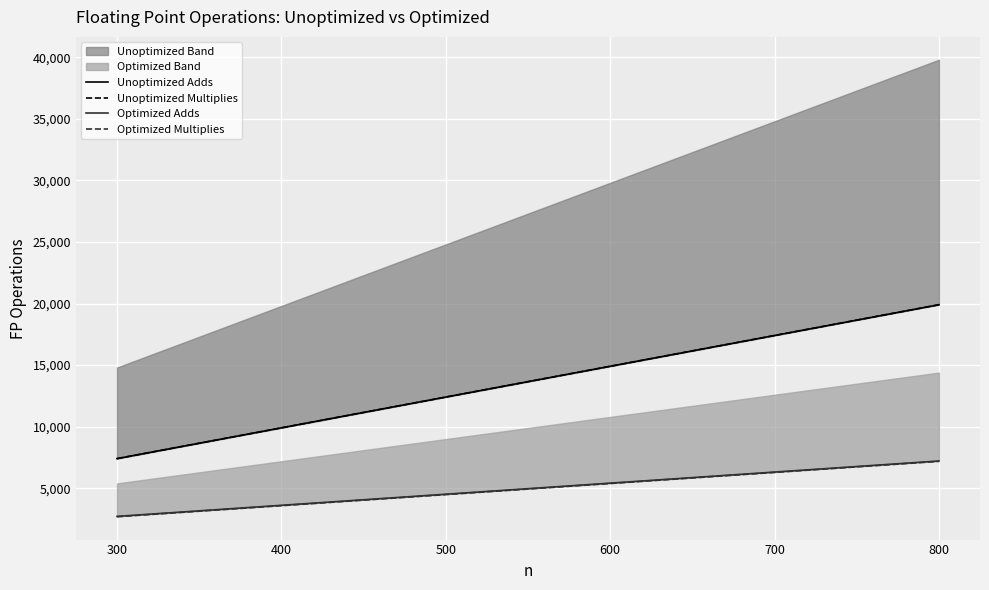

What is the label of the 7th point from the right?

500